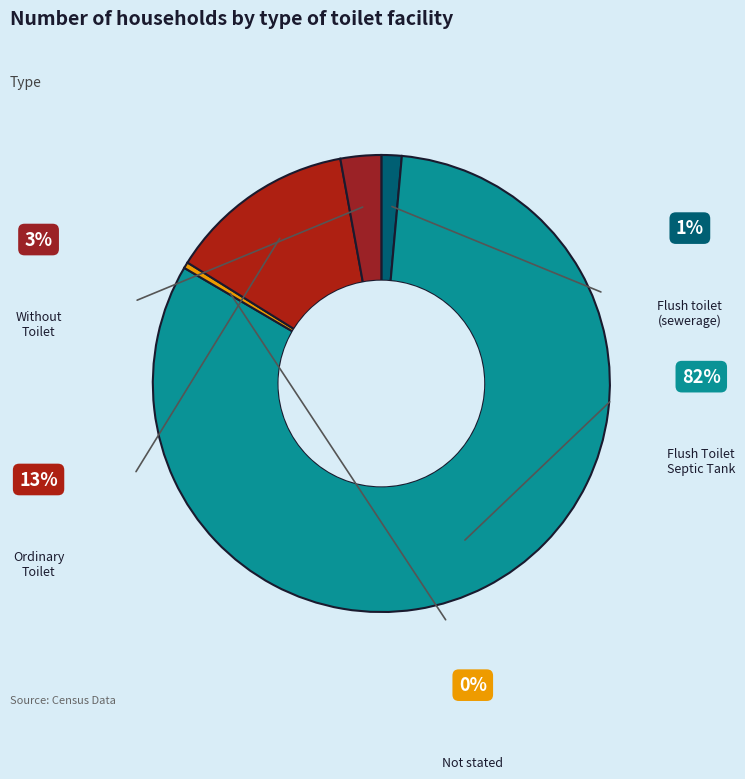

What is the total percentage of Flush toilet (sewerage) and Ordinary Toilet?

14.7%